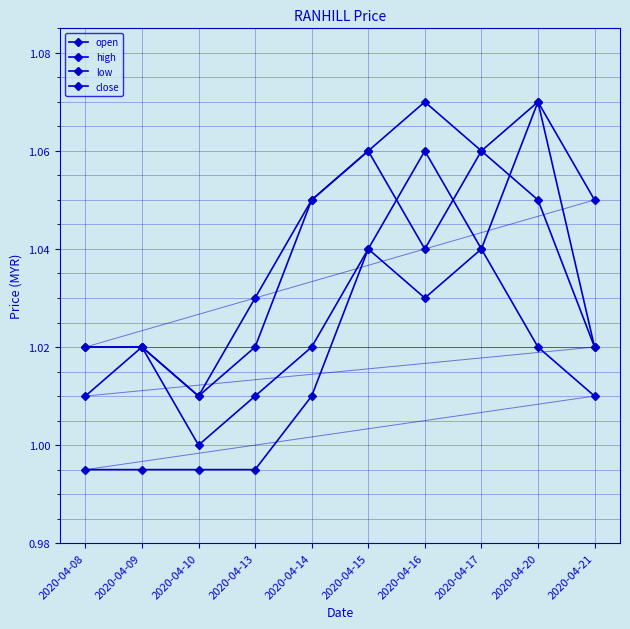

Is this an area chart (filled region under the line)?

No